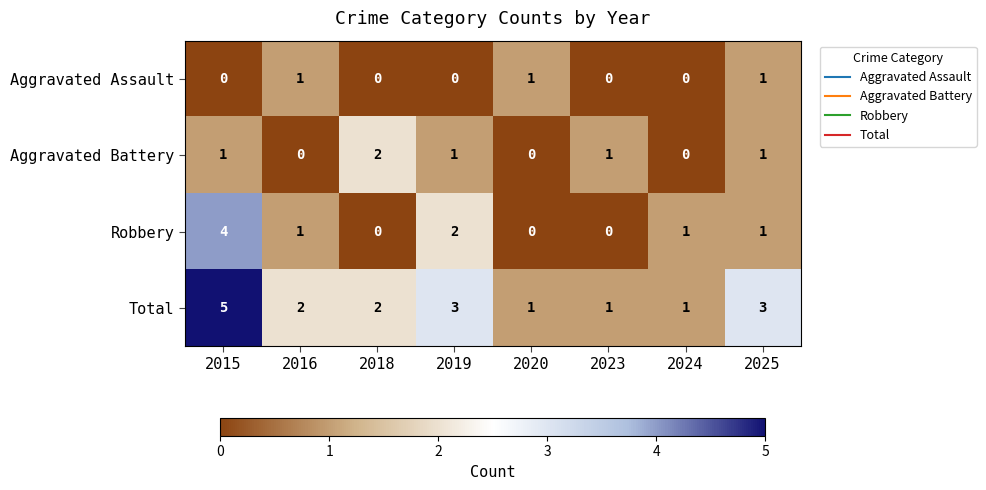

At which category is the sum across all series the highest?

2015